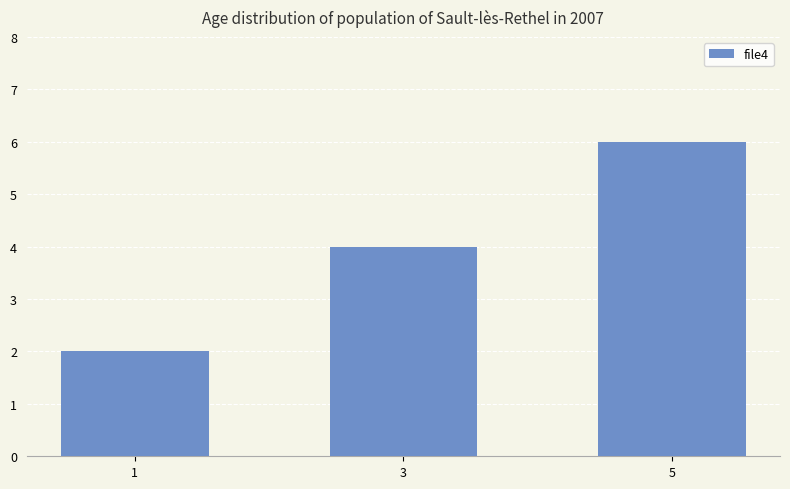

What is the sum of the values at 3 and 1?

6